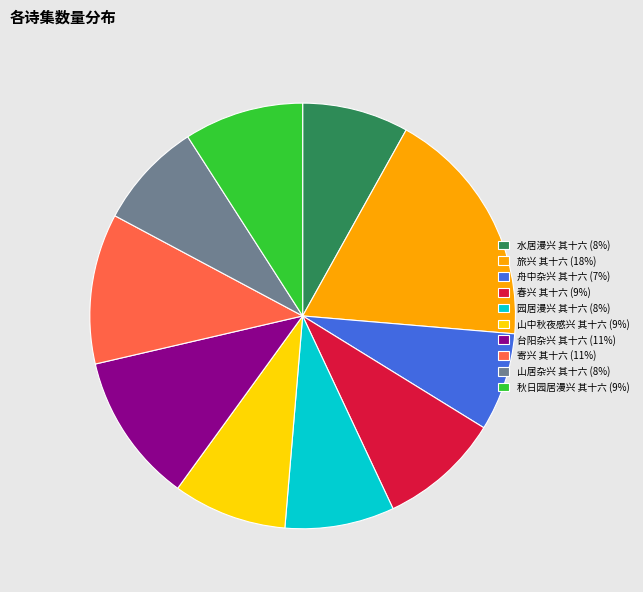

Is the sum of 水居漫兴 其十六 (8%) and 寄兴 其十六 (11%) greater than half?

No